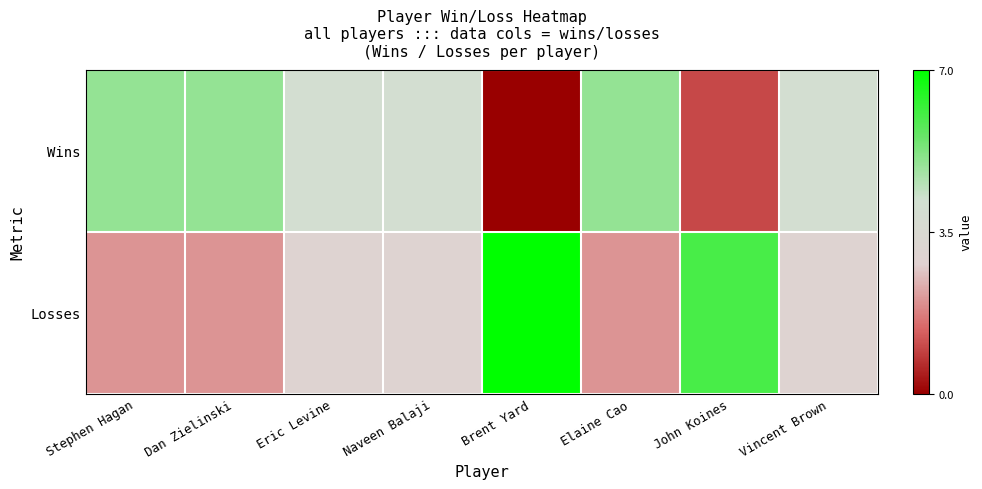

Reading left to right, what are all the values shown in this chart?

Wins: Stephen Hagan=5	Dan Zielinski=5	Eric Levine=4	Naveen Balaji=4	Brent Yard=0	Elaine Cao=5	John Koines=1	Vincent Brown=4
Losses: Stephen Hagan=2	Dan Zielinski=2	Eric Levine=3	Naveen Balaji=3	Brent Yard=7	Elaine Cao=2	John Koines=6	Vincent Brown=3